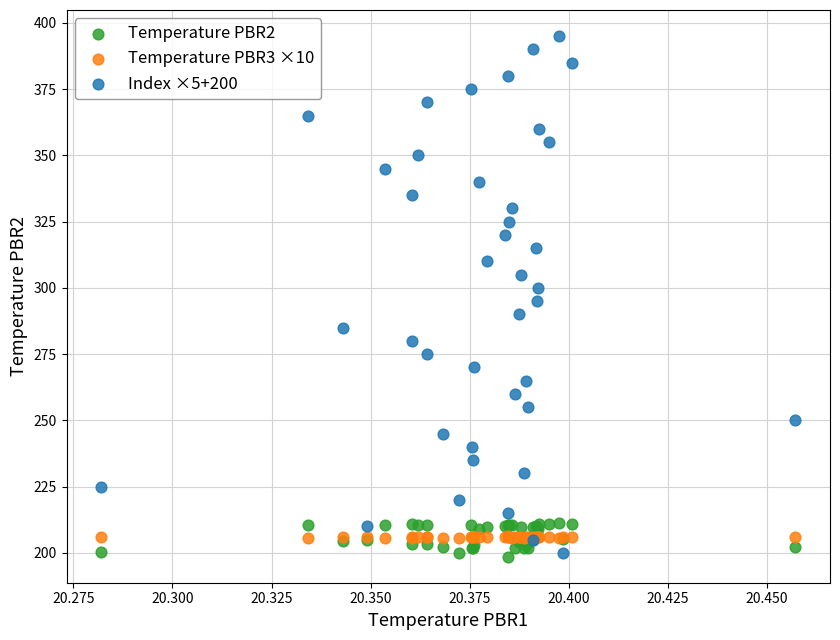

Which series has the widest spread of Y values?

Index ×5+200